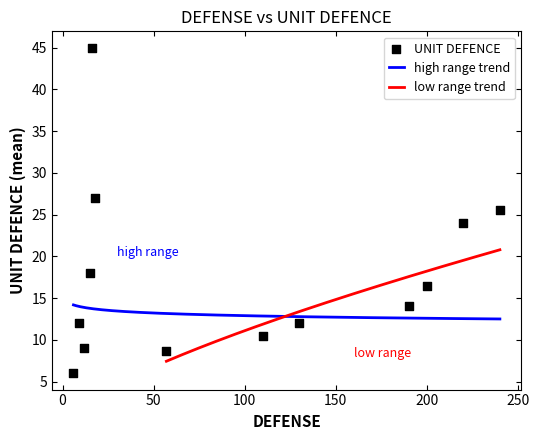

What is the change in value from 12 to 15?

+9